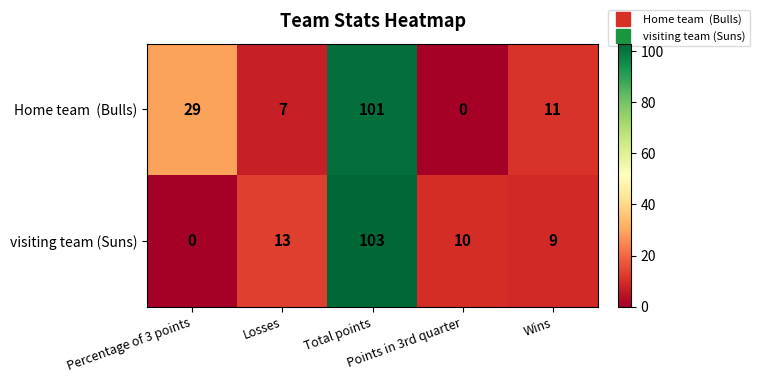

What is the total value across all series at Total points?

204